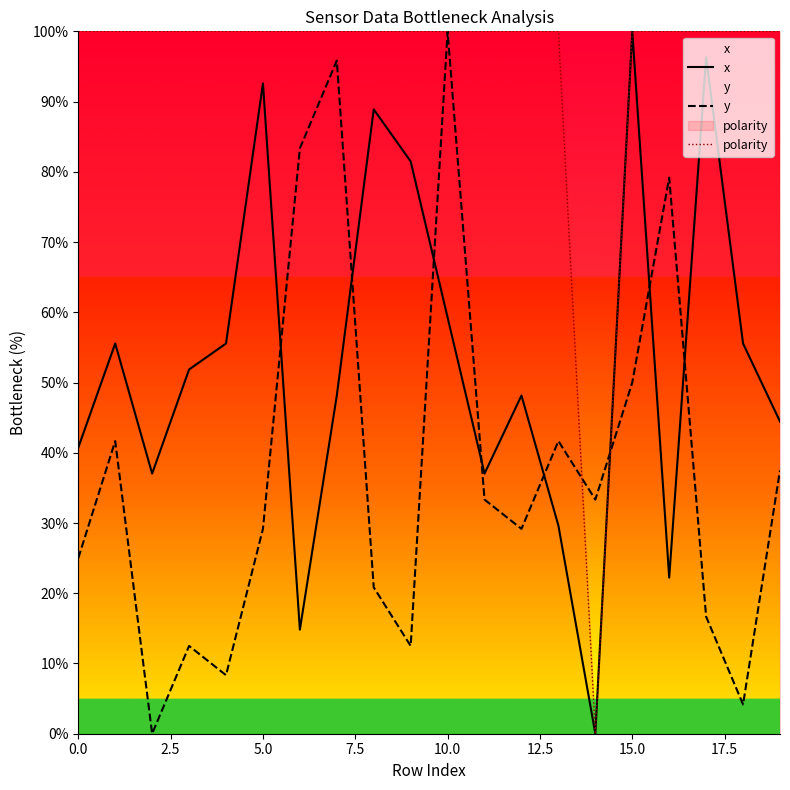

What is the sum of all y values?

754.2